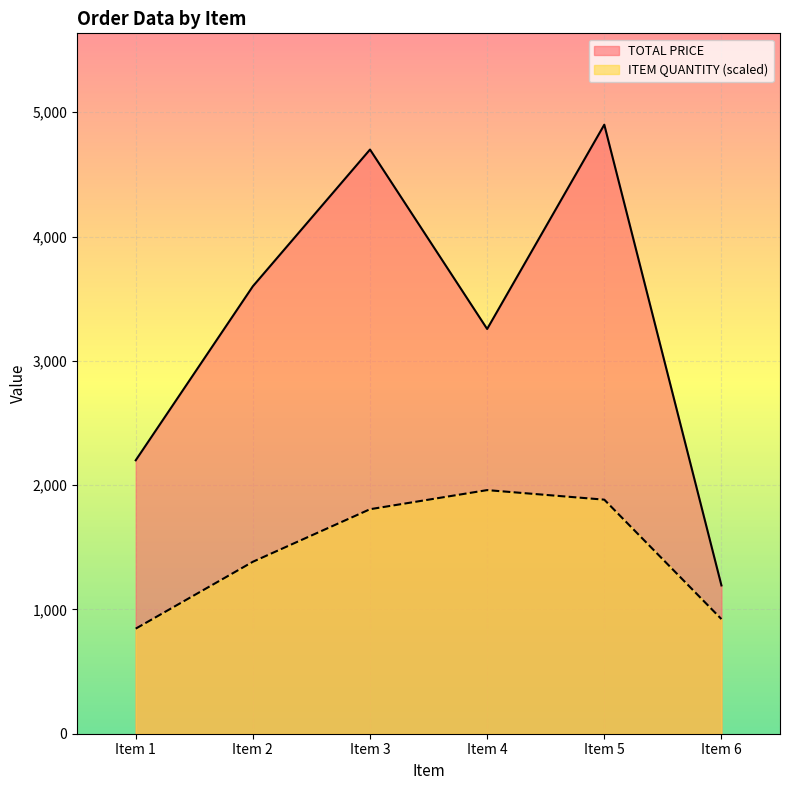

Does the chart display data point markers on the line(s)?

No